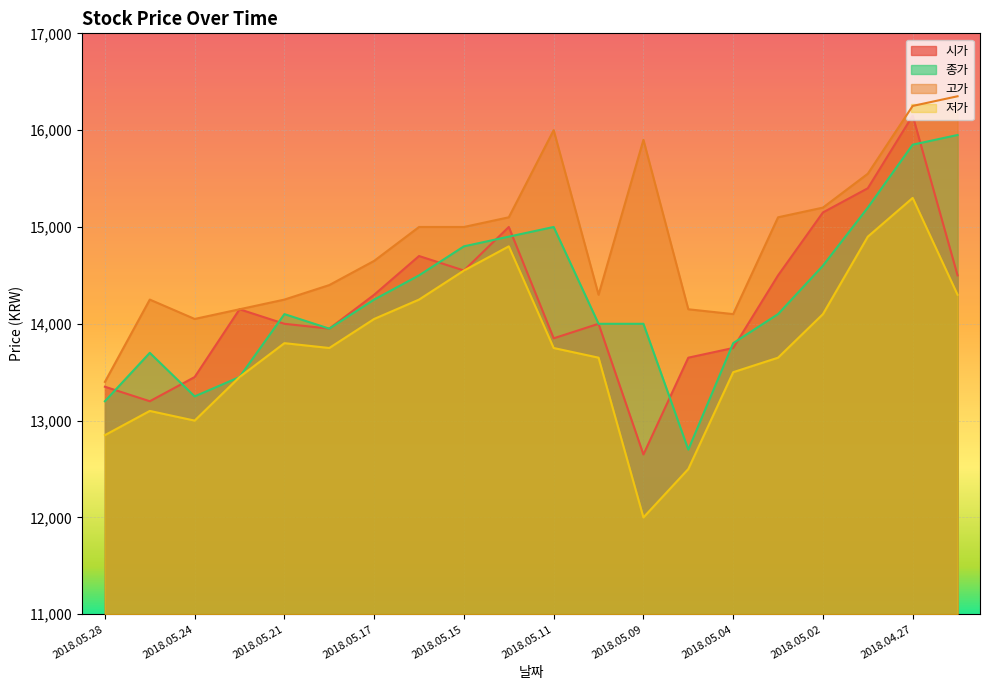

Between which two adjacent categories do 종가 and 시가 first intersect?

2018.05.28 and 2018.05.25